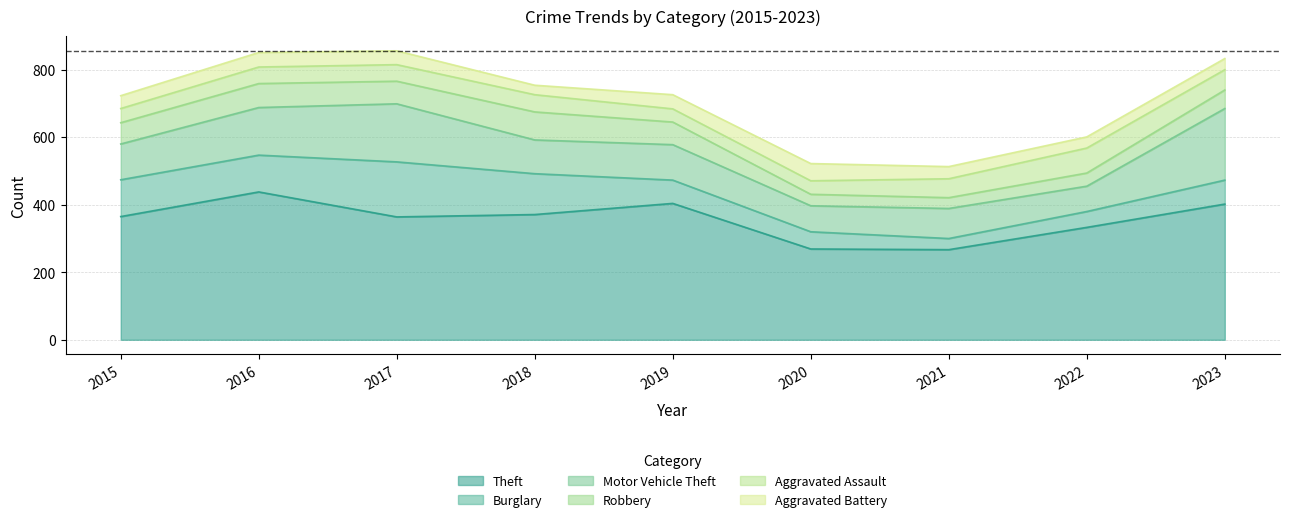

Does the chart have visible grid lines?

Yes